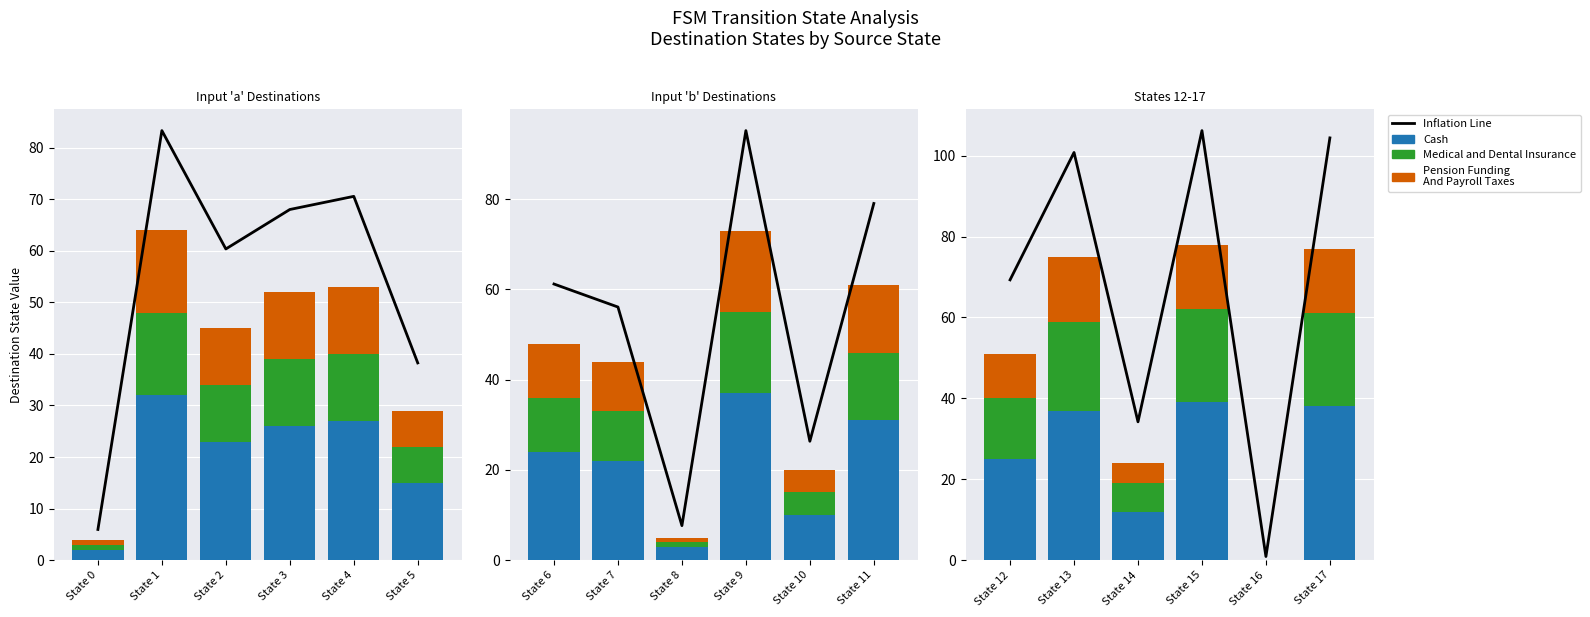

True or false: Medical and Dental Insurance has a value of -14.9 at State 16.

False